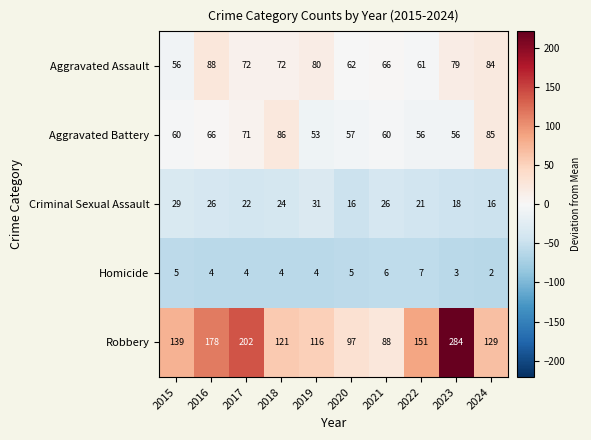

Read the Aggravated Assault value at 2020, to the nearest 10.

60